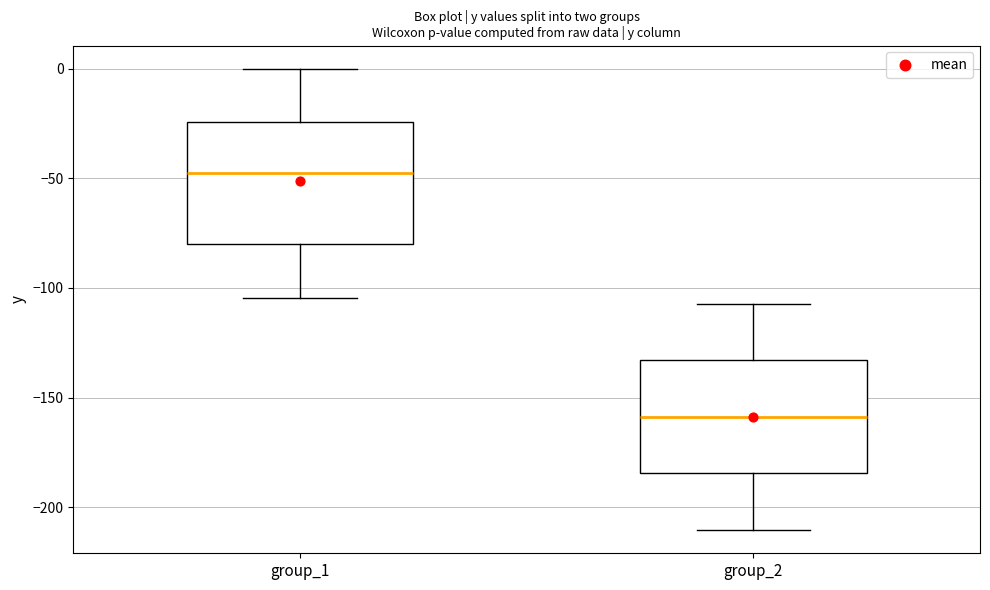

Reading left to right, read every box against the y-axis: the position of its median line, the range the box covers, and the ends of its whiskers. The values are not printed on the chart, so give them approximately, as read against the axis.

group_1: median -45, box -80 to -25, whiskers -105 to 0
group_2: median -160, box -185 to -135, whiskers -210 to -105